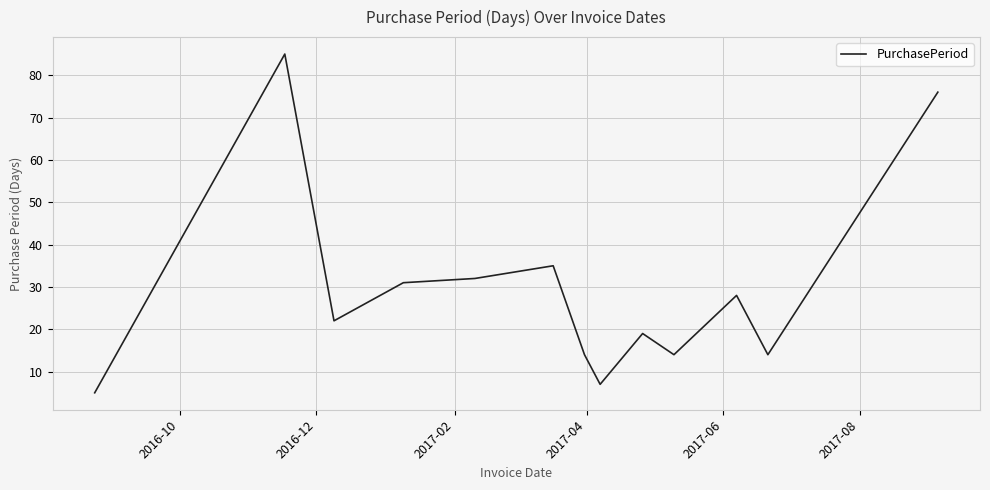

What is the maximum value shown in the chart?

85